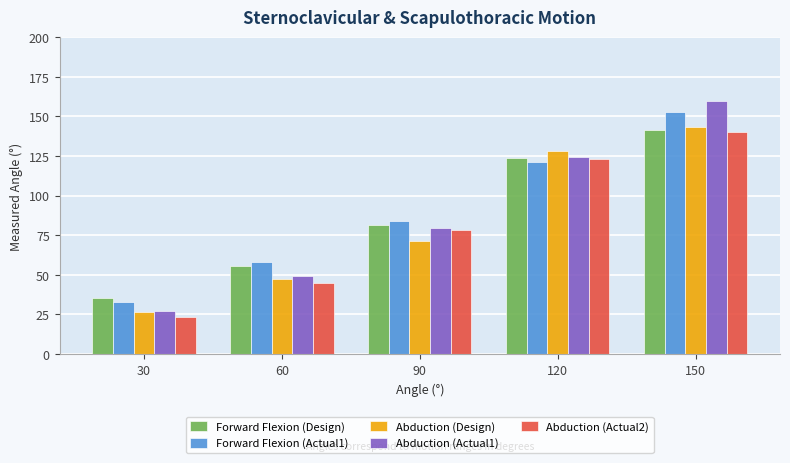

List the labels in order of Forward Flexion (Design) value, largest first.

150, 120, 90, 60, 30